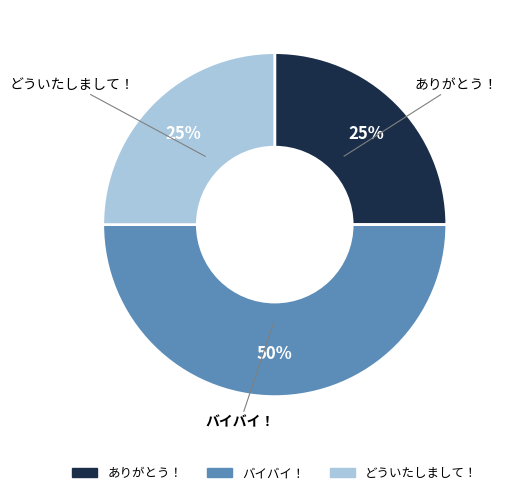

Which category has the biggest portion of the pie?

バイバイ！